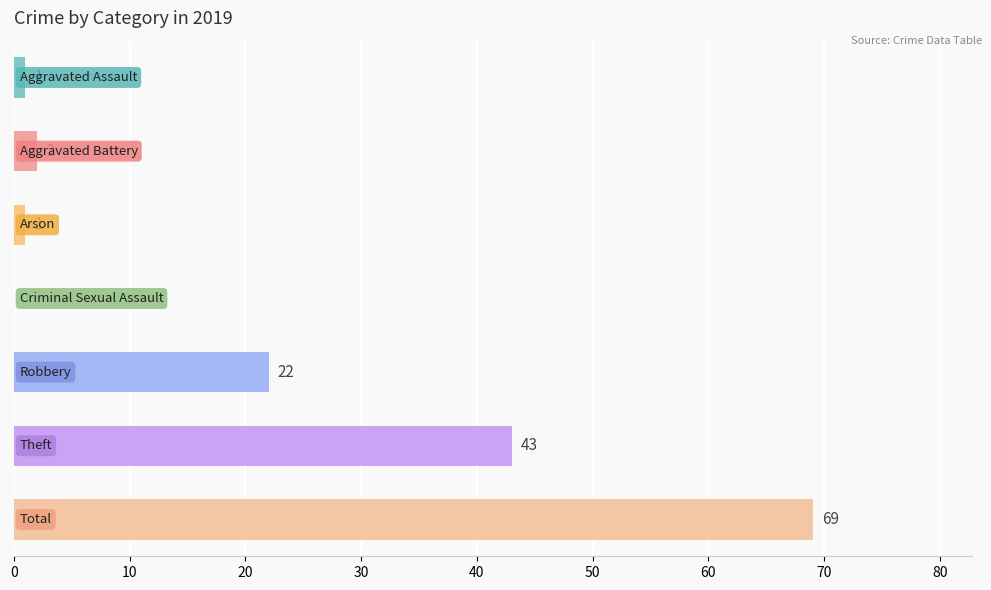

What is the sum of all values?

138